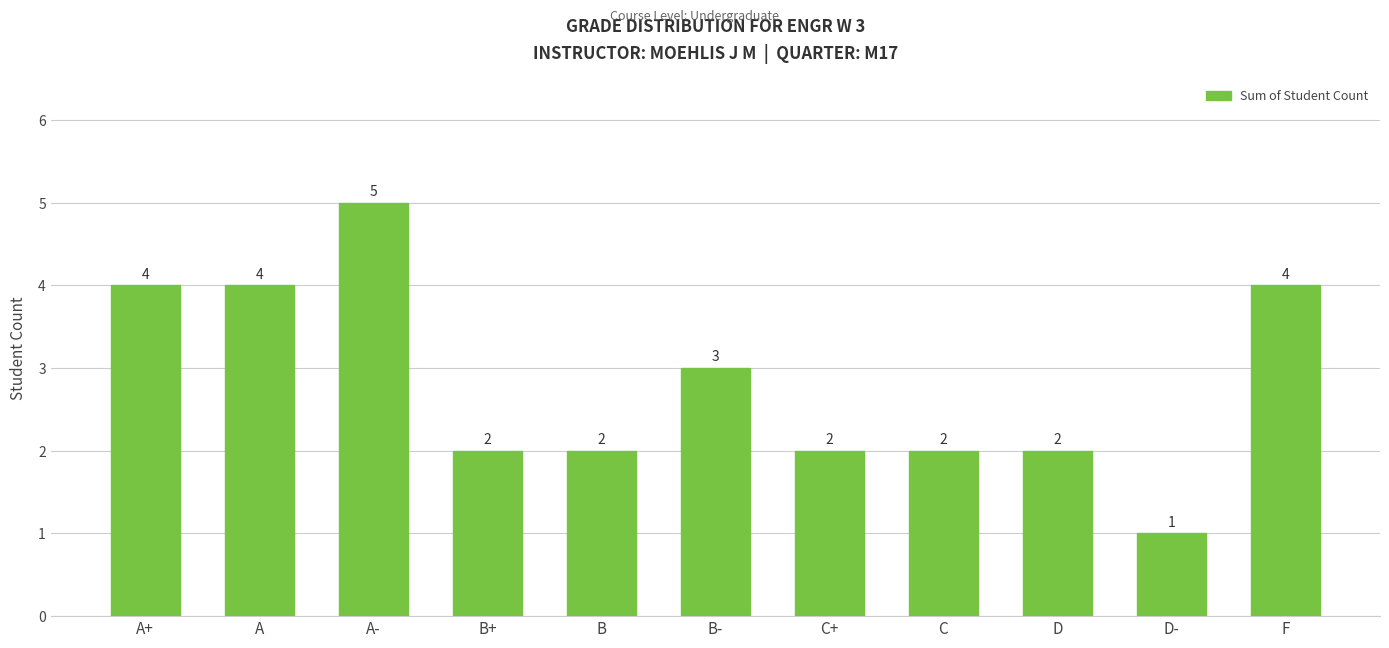

What value does the data have at C?

2